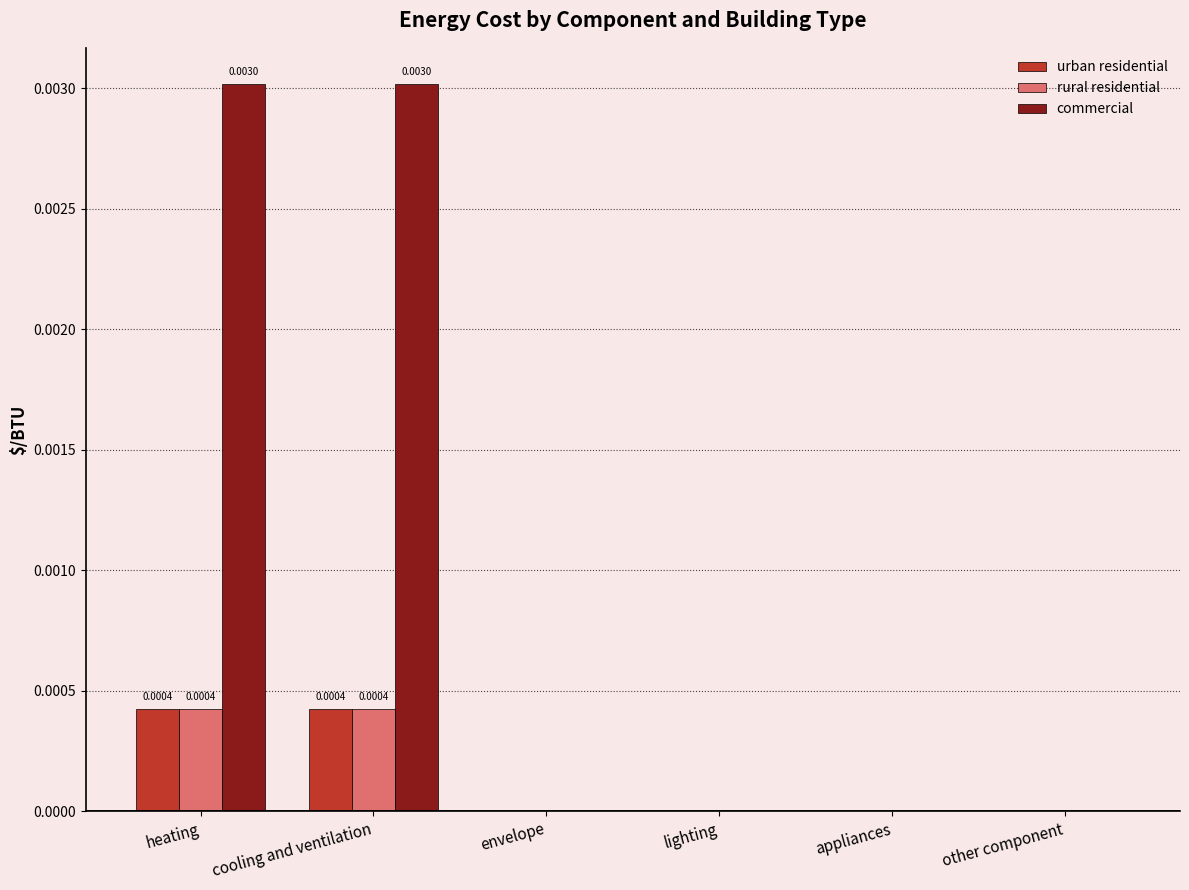

Are the bars horizontal?

No